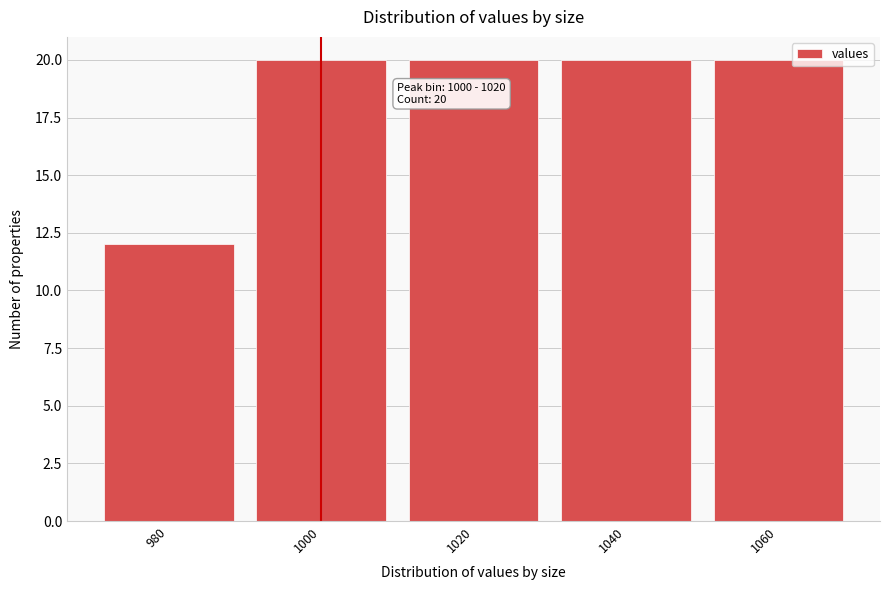

Reading left to right, what are all the values shown in this chart?

980=12	1000=20	1020=20	1040=20	1060=20